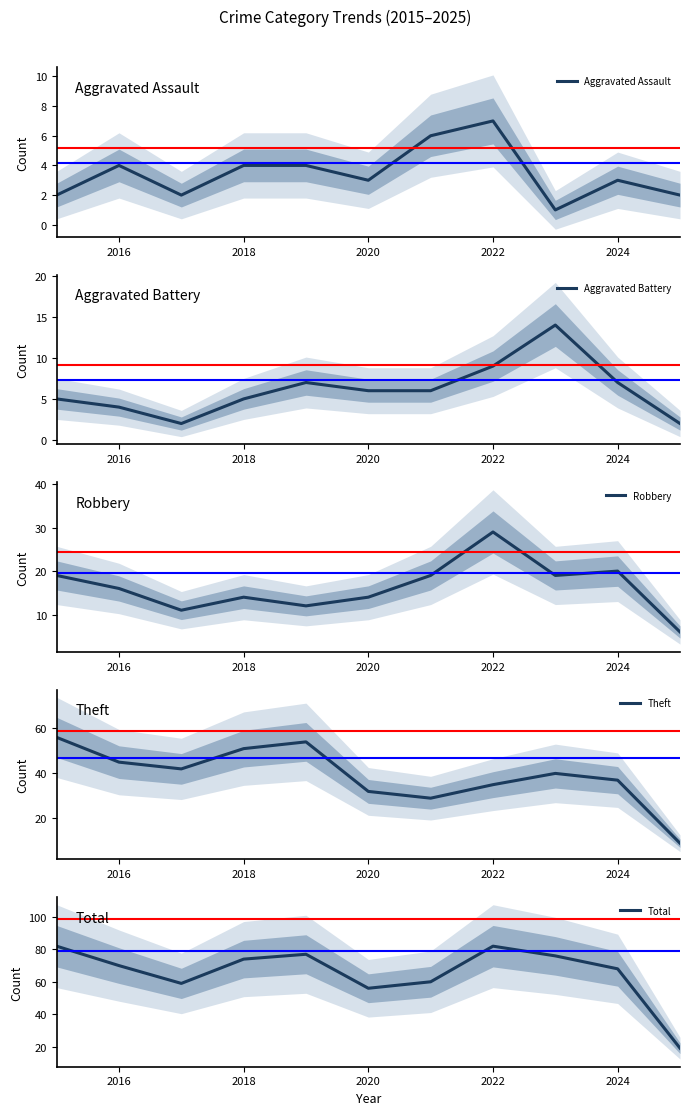

The Aggravated Assault series shows 7 at 2022. True or false?

True